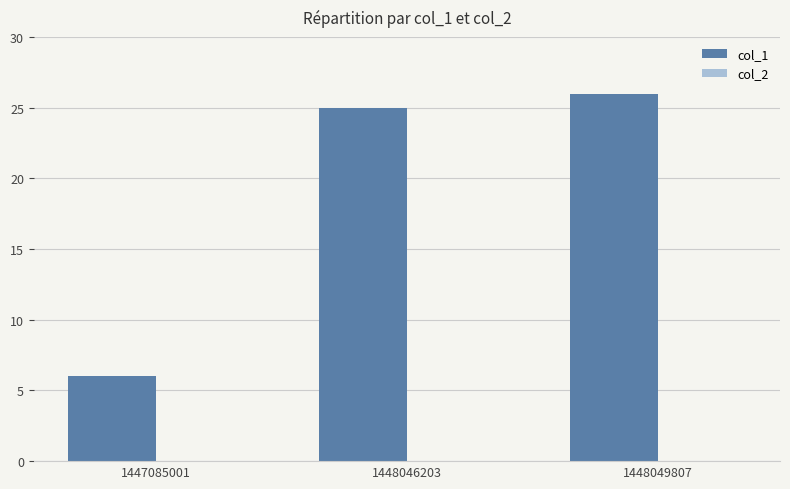

The chart shows a value of 25 at 1448046203. True or false?

True